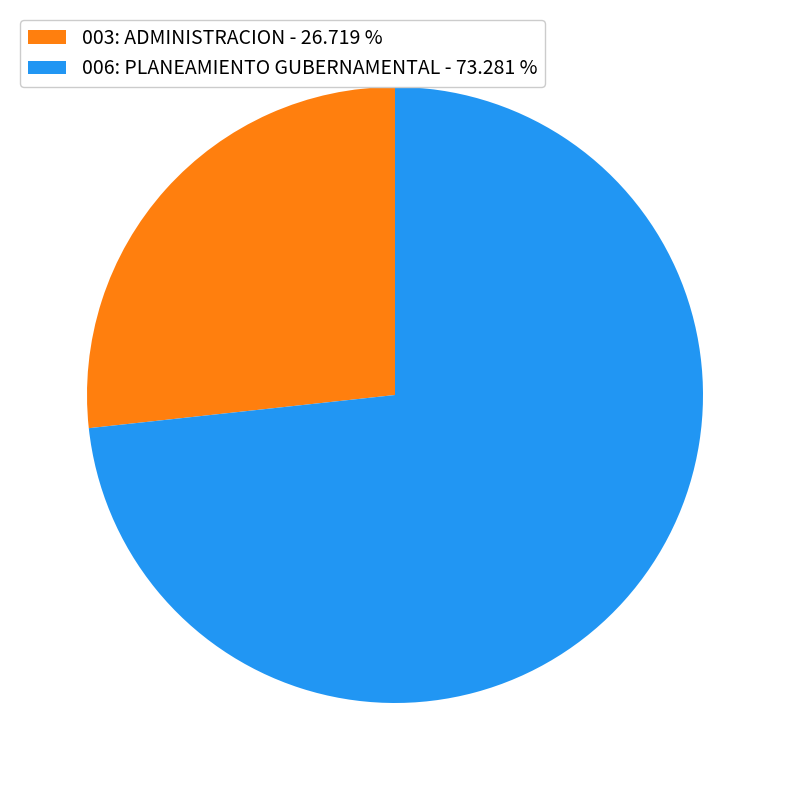

How many segments does this pie chart have?

2